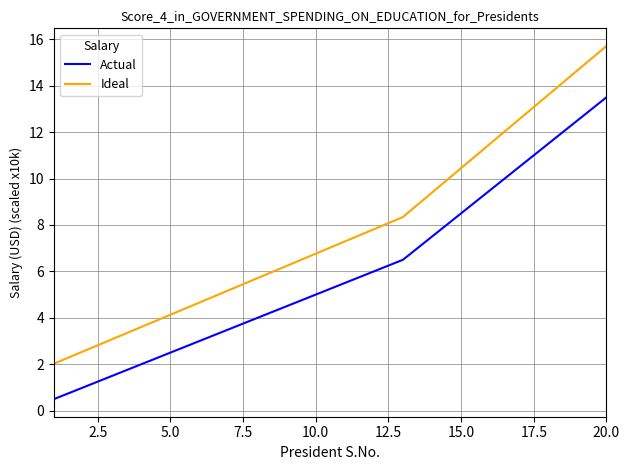

Which series has the largest total across all categories?

Ideal